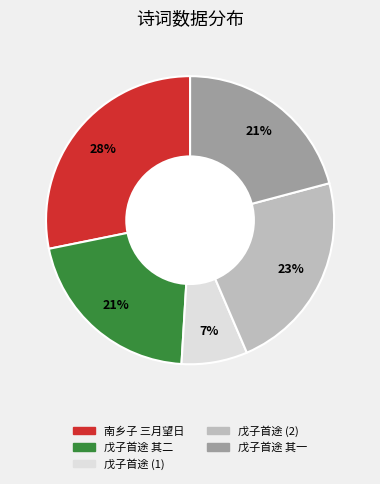

Is there any slice that represents more than half of the pie?

No